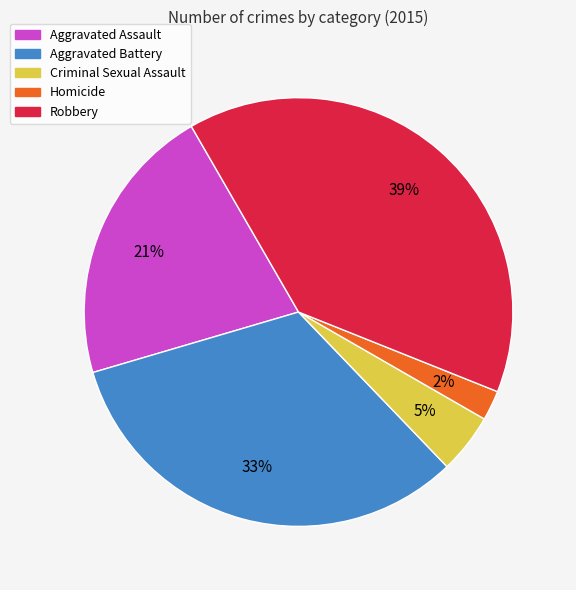

Combined, do Aggravated Battery and Robbery account for over 50%?

Yes